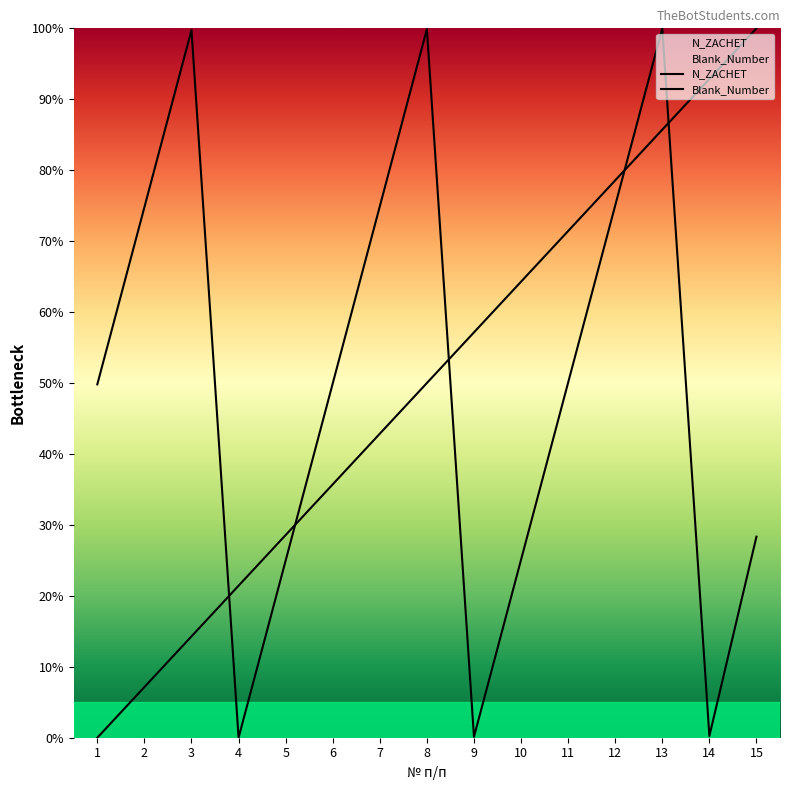

True or false: N_ZACHET has a value of 47.0 at 13.

False